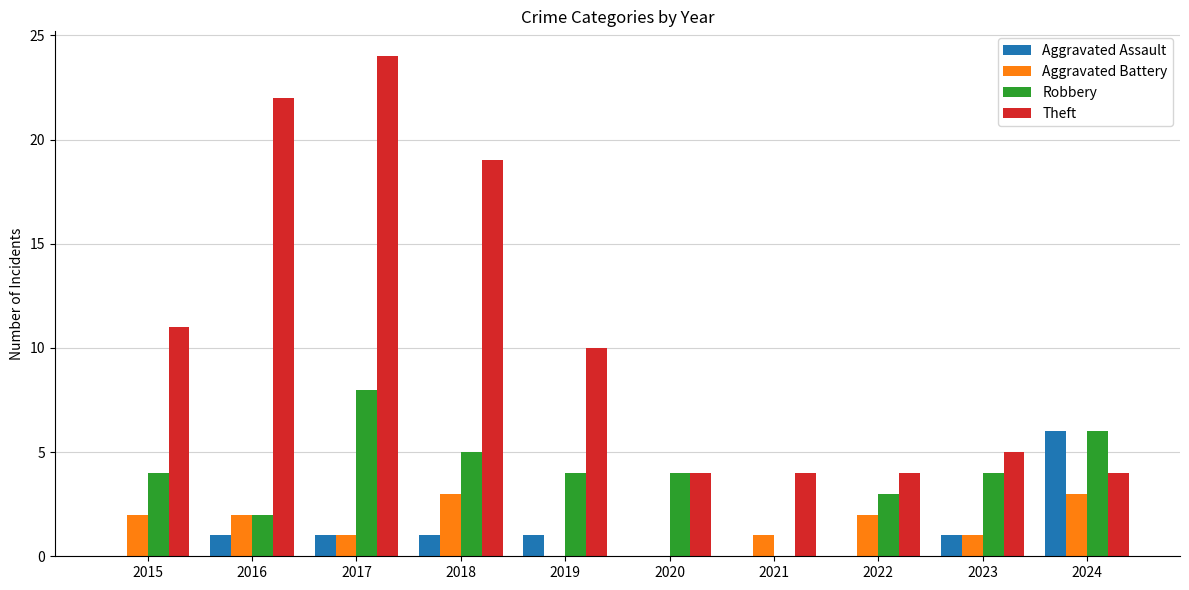

What is the sum of all Aggravated Battery values?

15